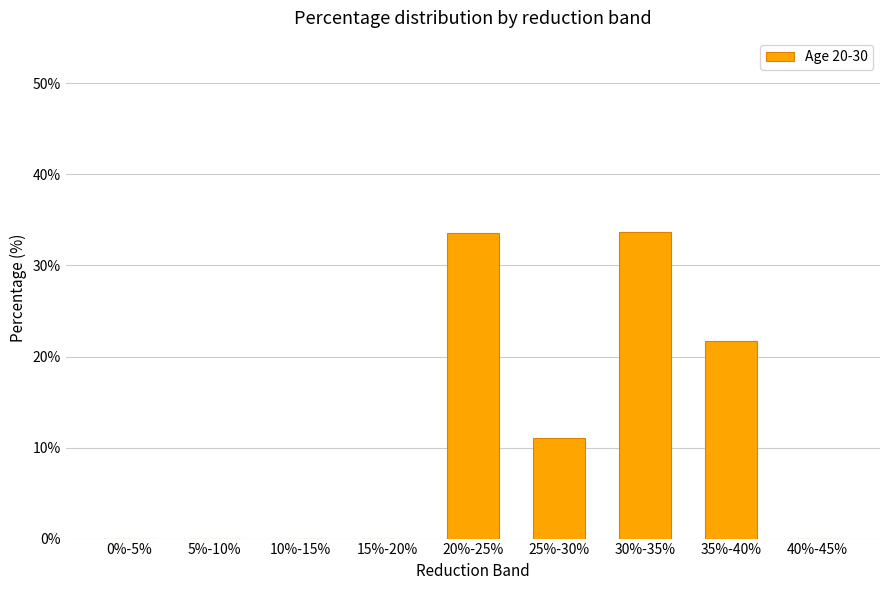

Does the chart contain stacked bars?

No